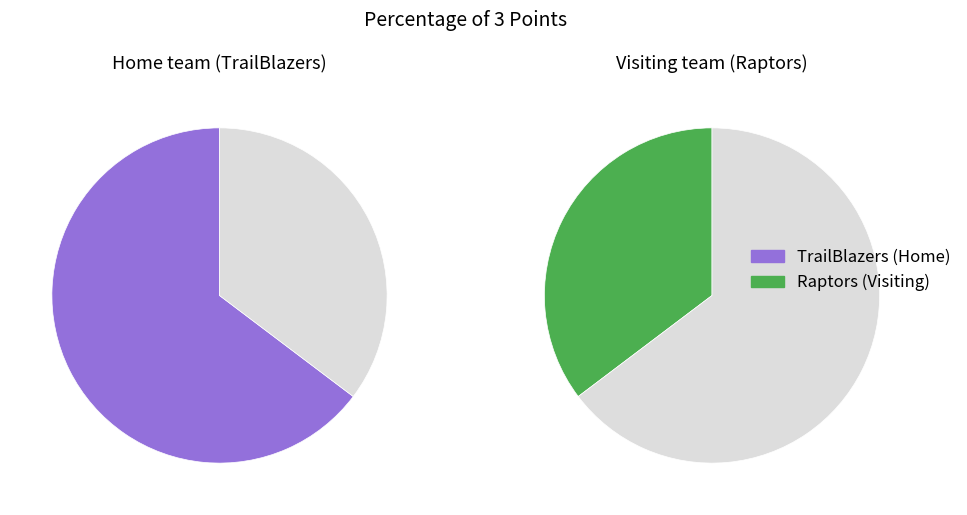

Which category accounts for the majority?

TrailBlazers